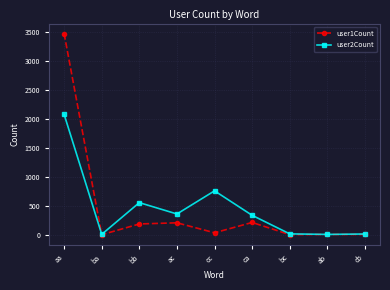

The value of user1Count at ac is 206. True or false?

True